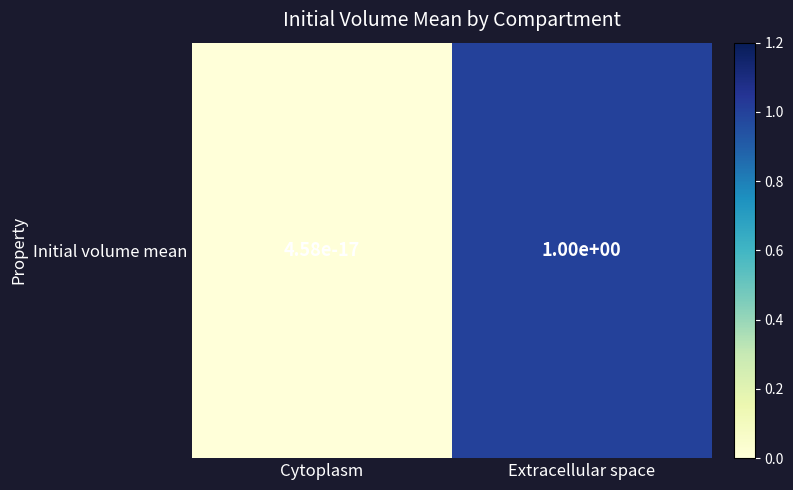

Rank the categories by value from lowest to highest.

Cytoplasm, Extracellular space